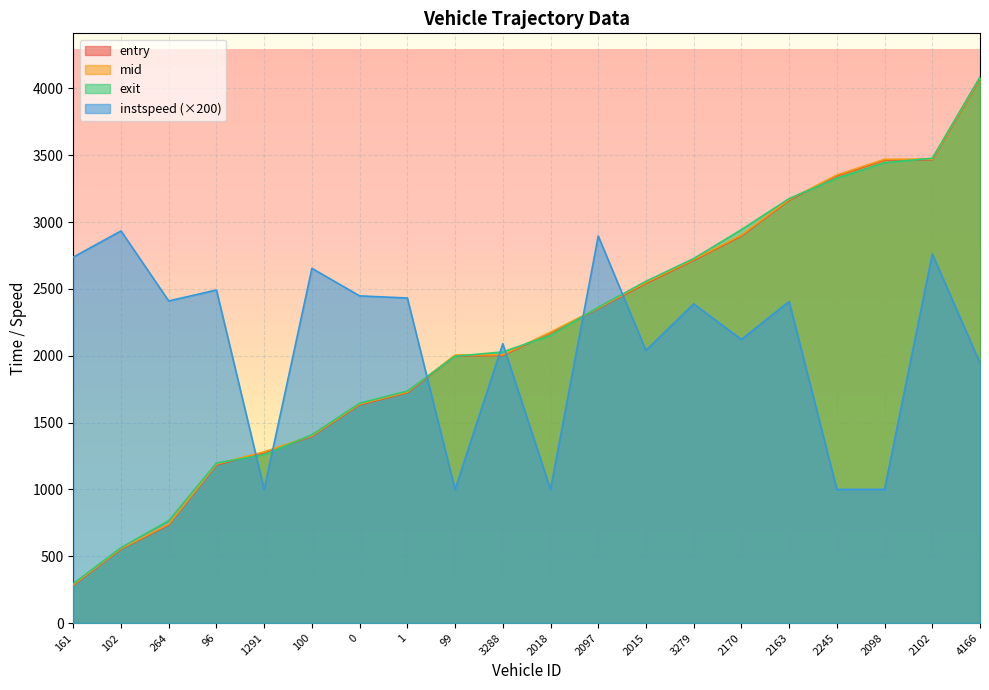

Which series ends up on top after the final intersection of mid and instspeed?

mid